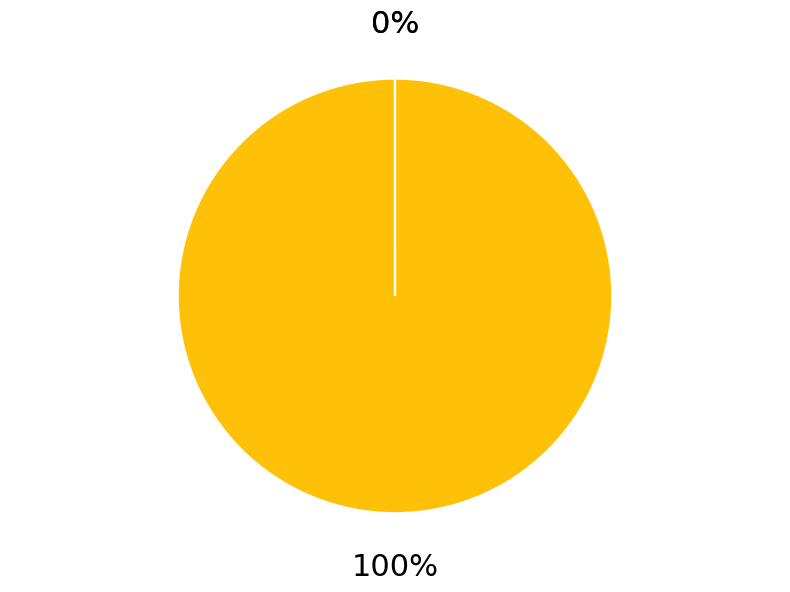

Is Time the majority of the pie?

Yes